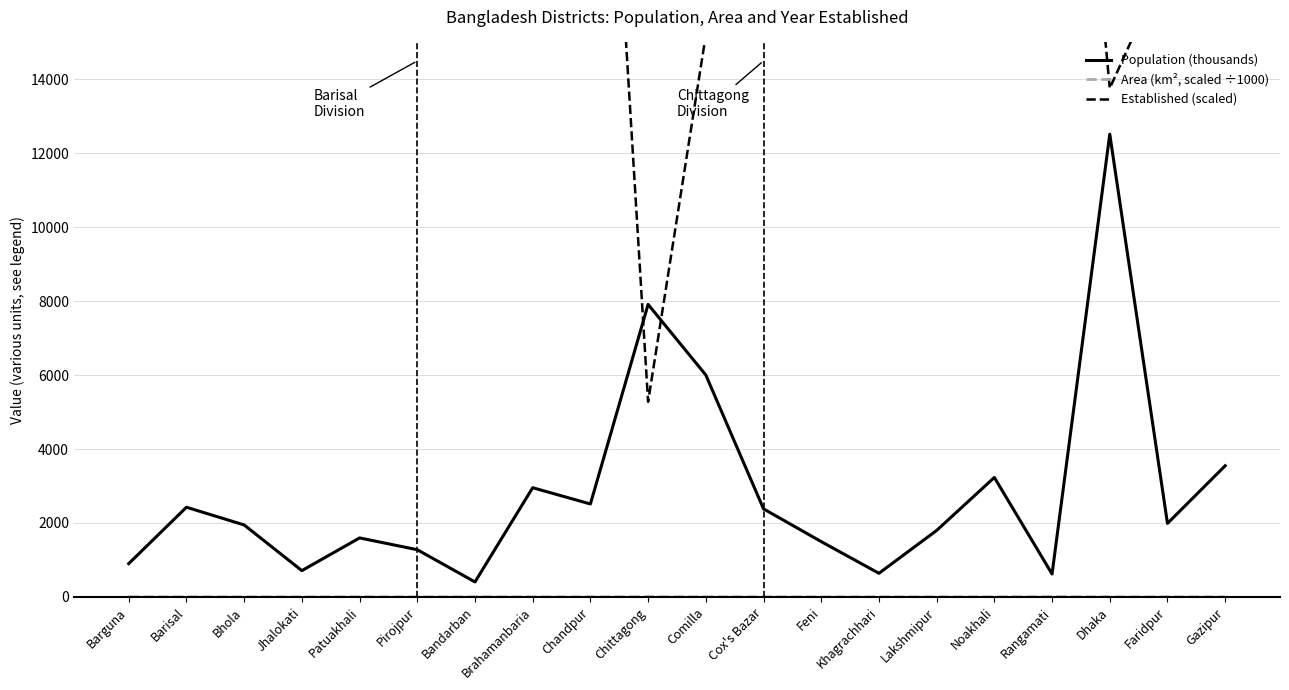

What is the lowest value of the Area (km², scaled ÷1000) series?

0.8